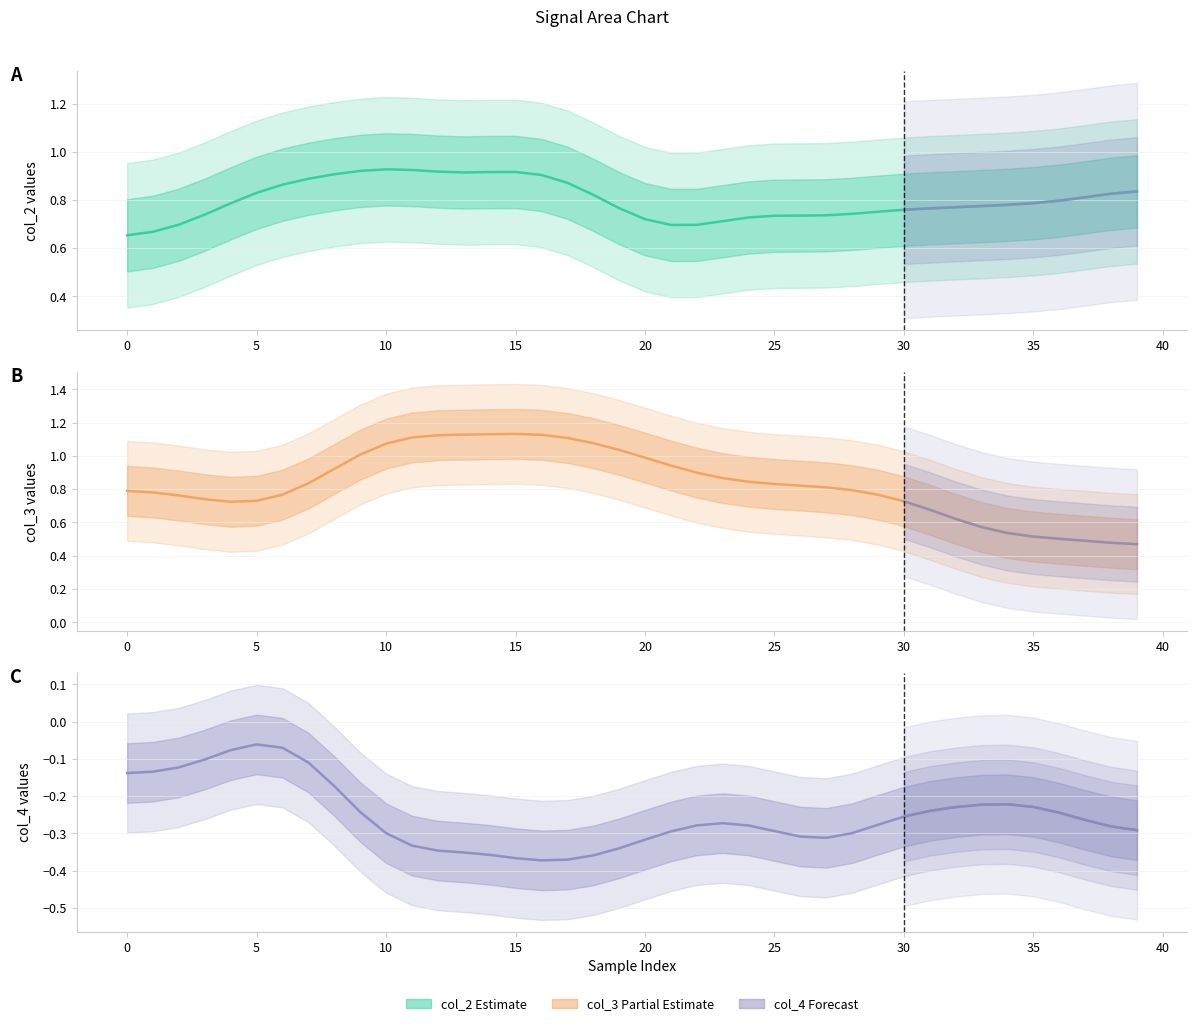

Which series has the widest spread of values?

col_3